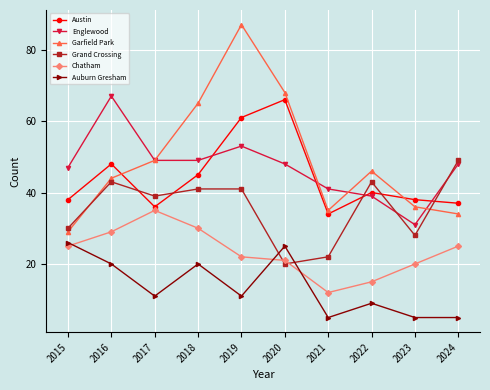

What is the value of the Austin point at the 2nd from the left?

48